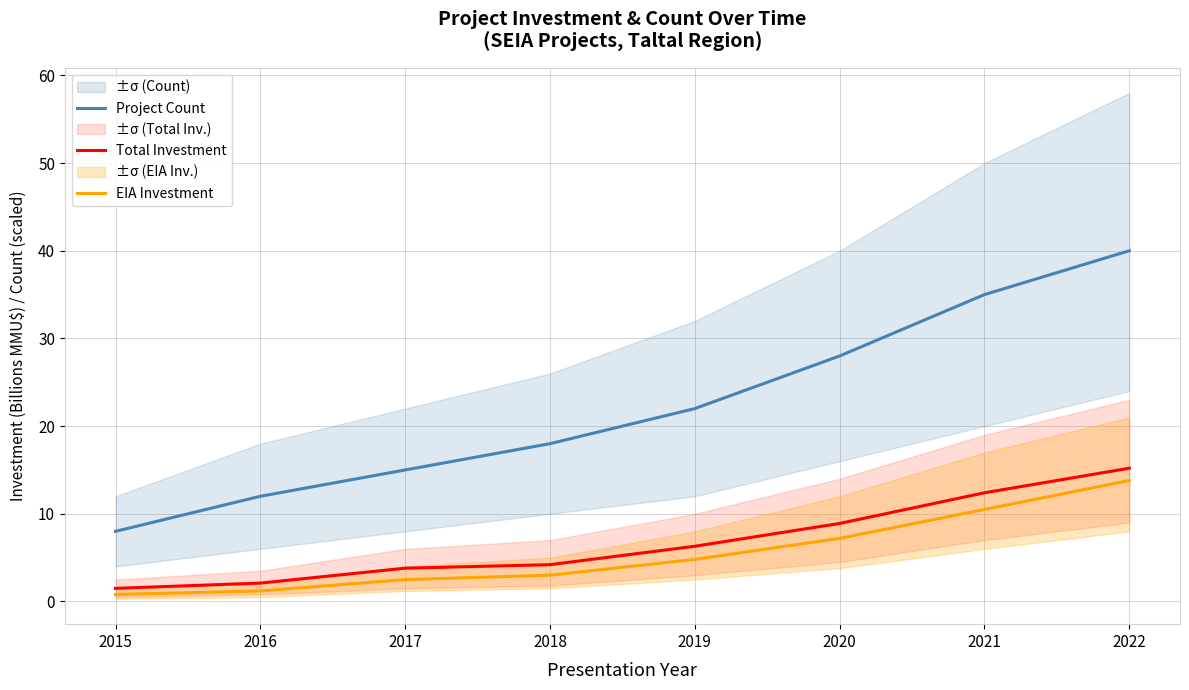

What is the value of the EIA Investment point at the 2nd from the left?

1.2